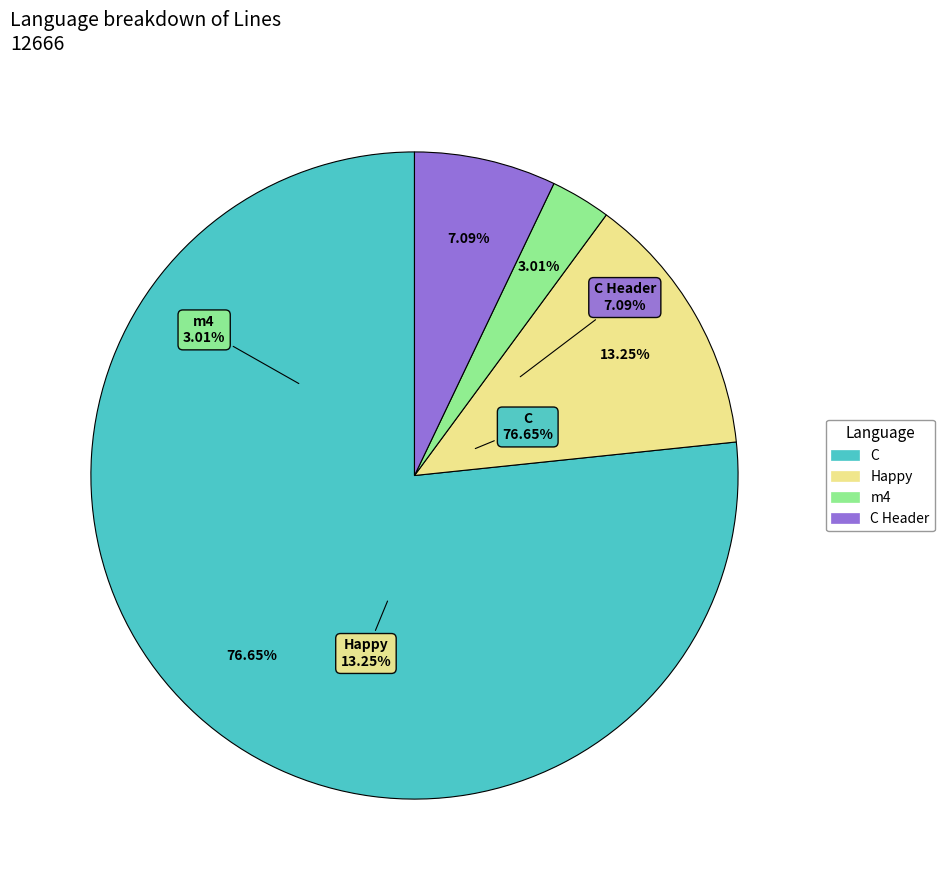

To the nearest percent, what is the combined percentage of C Header and m4?

10%